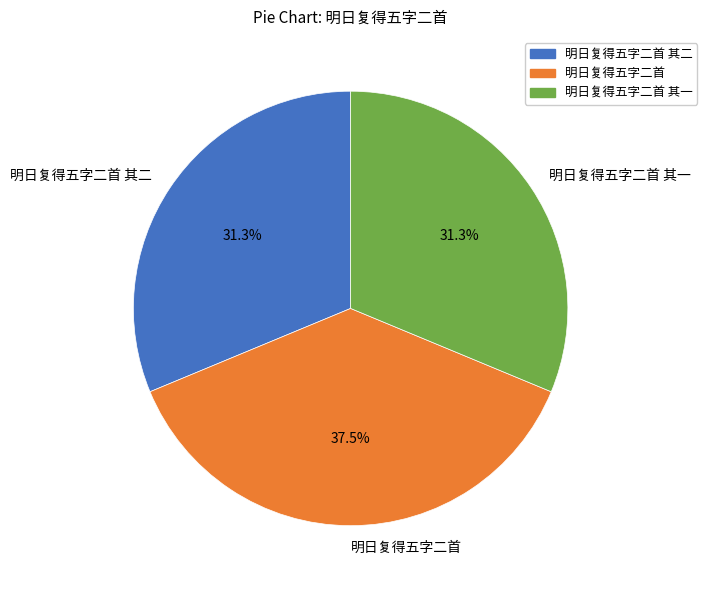

Is 明日复得五字二首 其二 the majority of the pie?

No